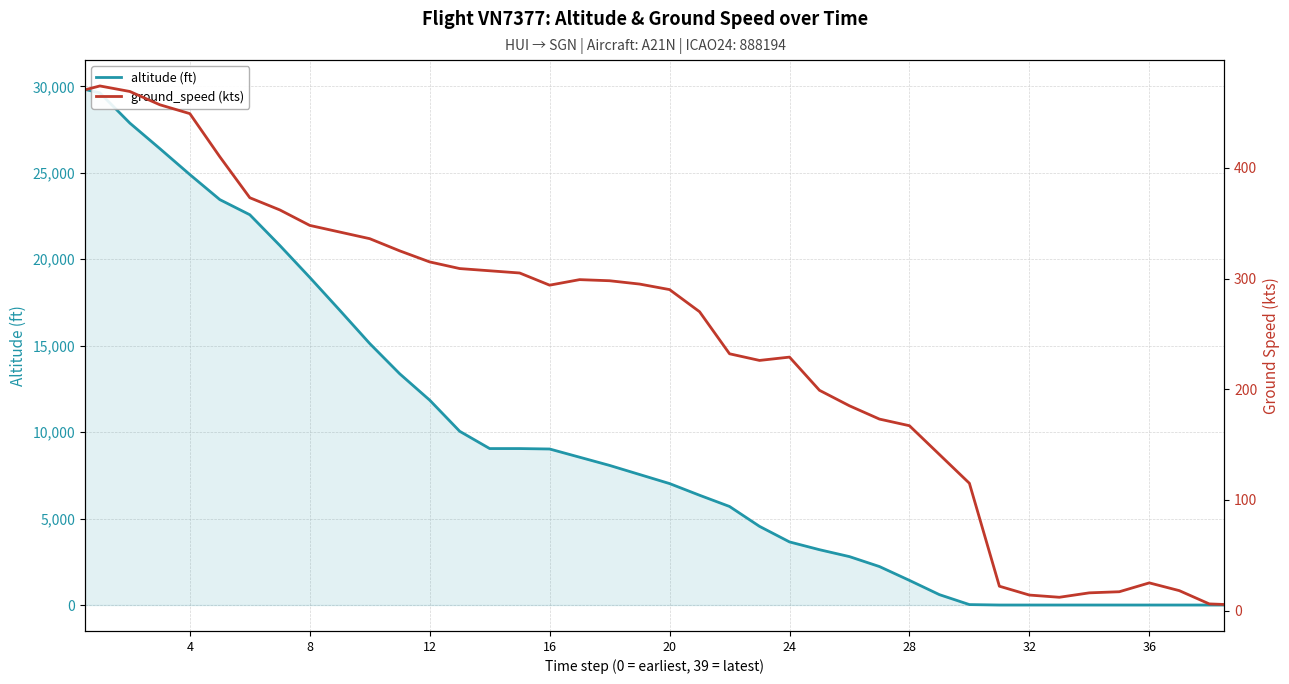

In ground_speed (kts), how many points are higher than both neighbors (excluding endpoints)?

4